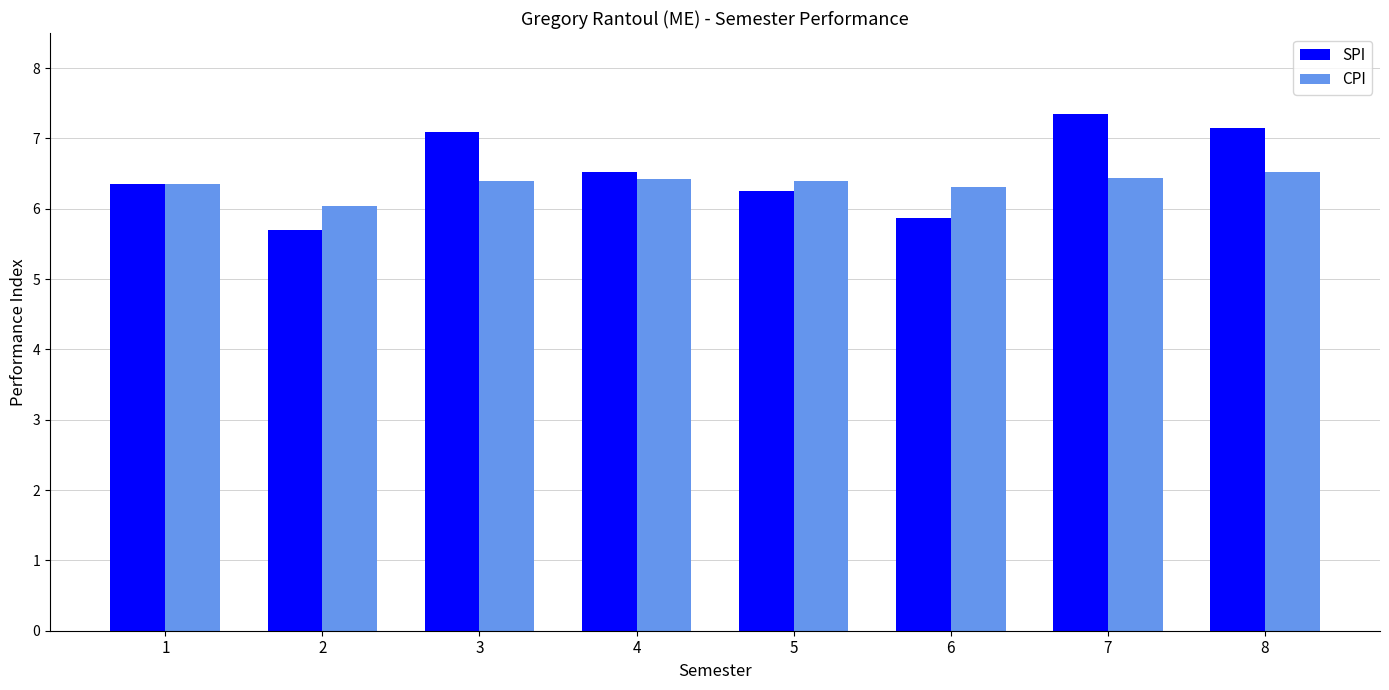

At which category does the chart reach its minimum across all series?

2